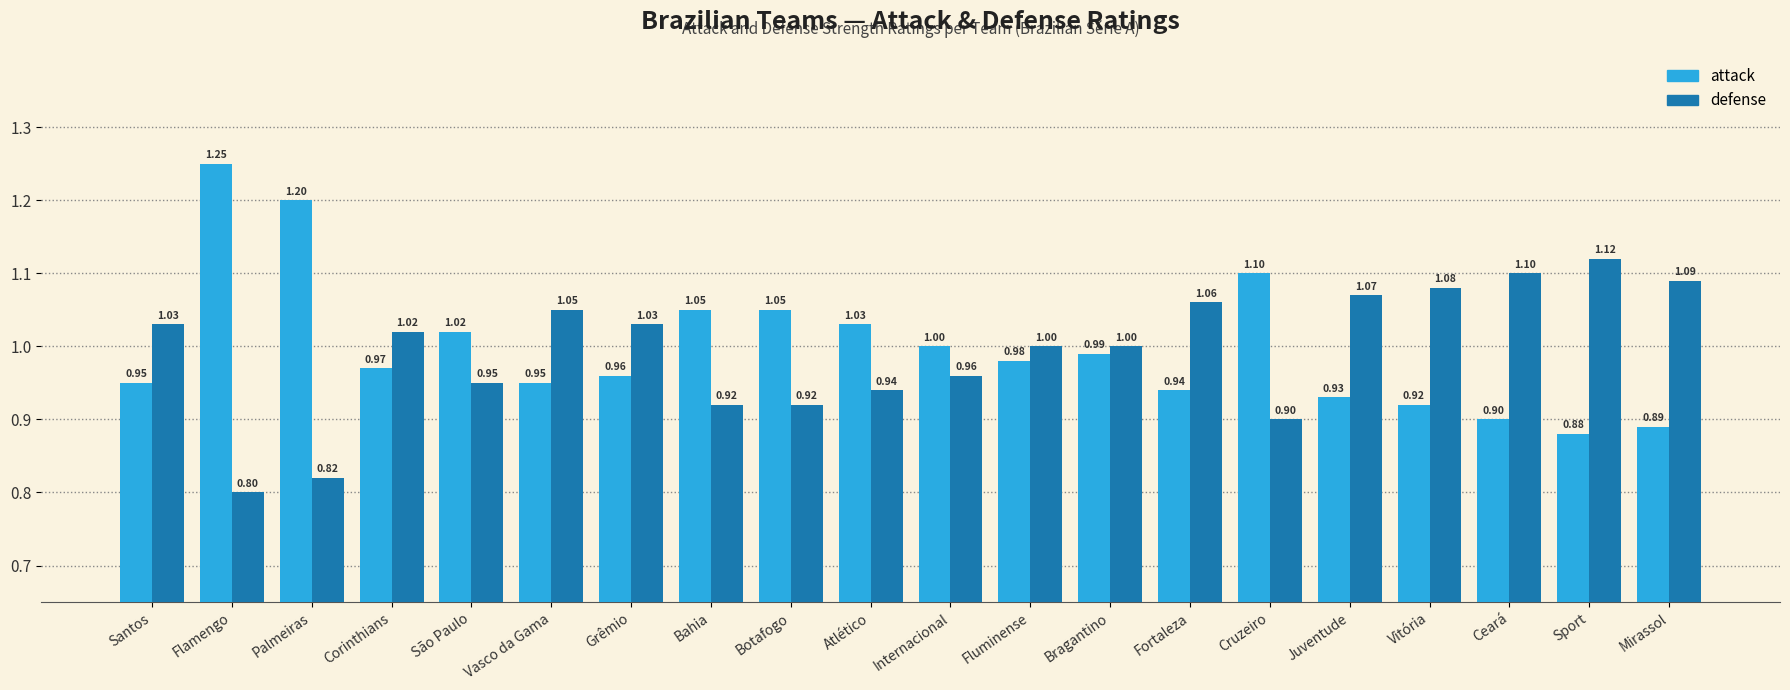

What is the total value across all series at Fluminense?

2.0